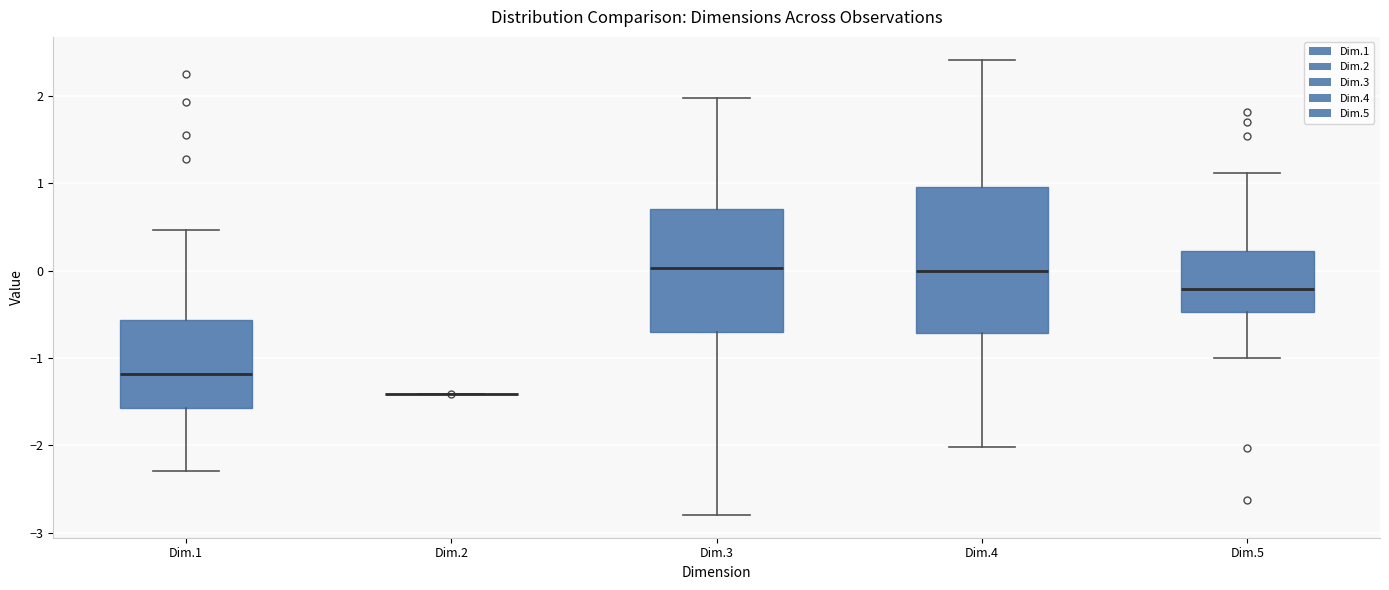

Reading left to right, read every box against the y-axis: the position of its median line, the range the box covers, and the ends of its whiskers. The values are not printed on the chart, so give them approximately, as read against the axis.

Dim.1: median -1.2, box -1.6 to -0.6, whiskers -2.3 to 0.5
Dim.2: box collapsed to a line at -1.4, whiskers -1.4 to -1.4
Dim.3: median 0.0, box -0.7 to 0.7, whiskers -2.8 to 2.0
Dim.4: median 0.0, box -0.7 to 1.0, whiskers -2.0 to 2.4
Dim.5: median -0.2, box -0.5 to 0.2, whiskers -1.0 to 1.1